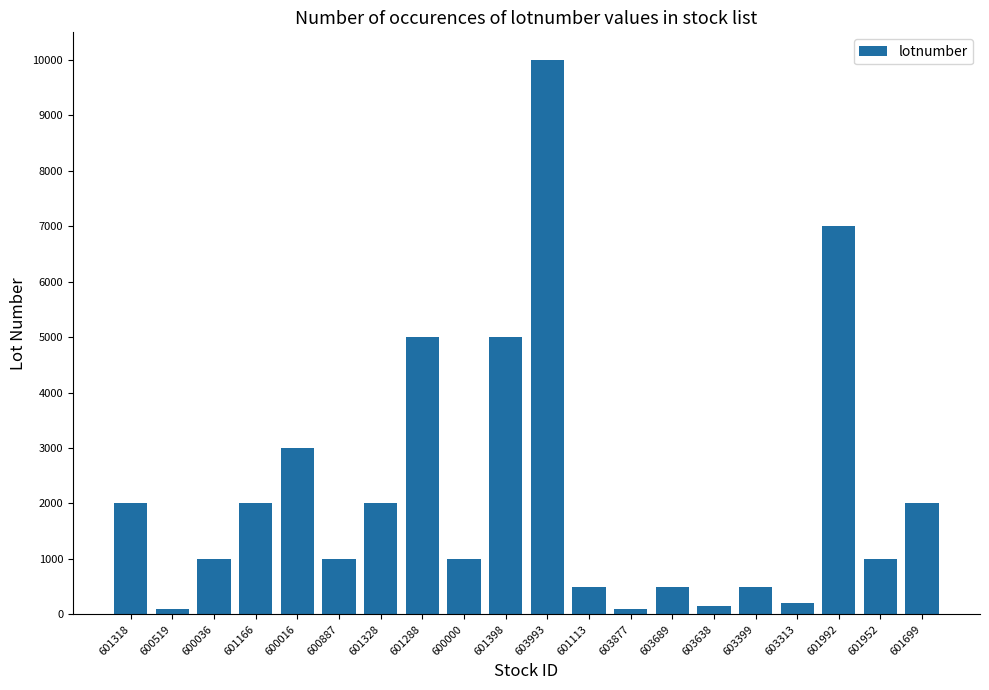

Reading left to right, what are all the values shown in this chart?

2000	100	1000	2000	3000	1000	2000	5000	1000	5000	10000	500	100	500	150	500	200	7000	1000	2000